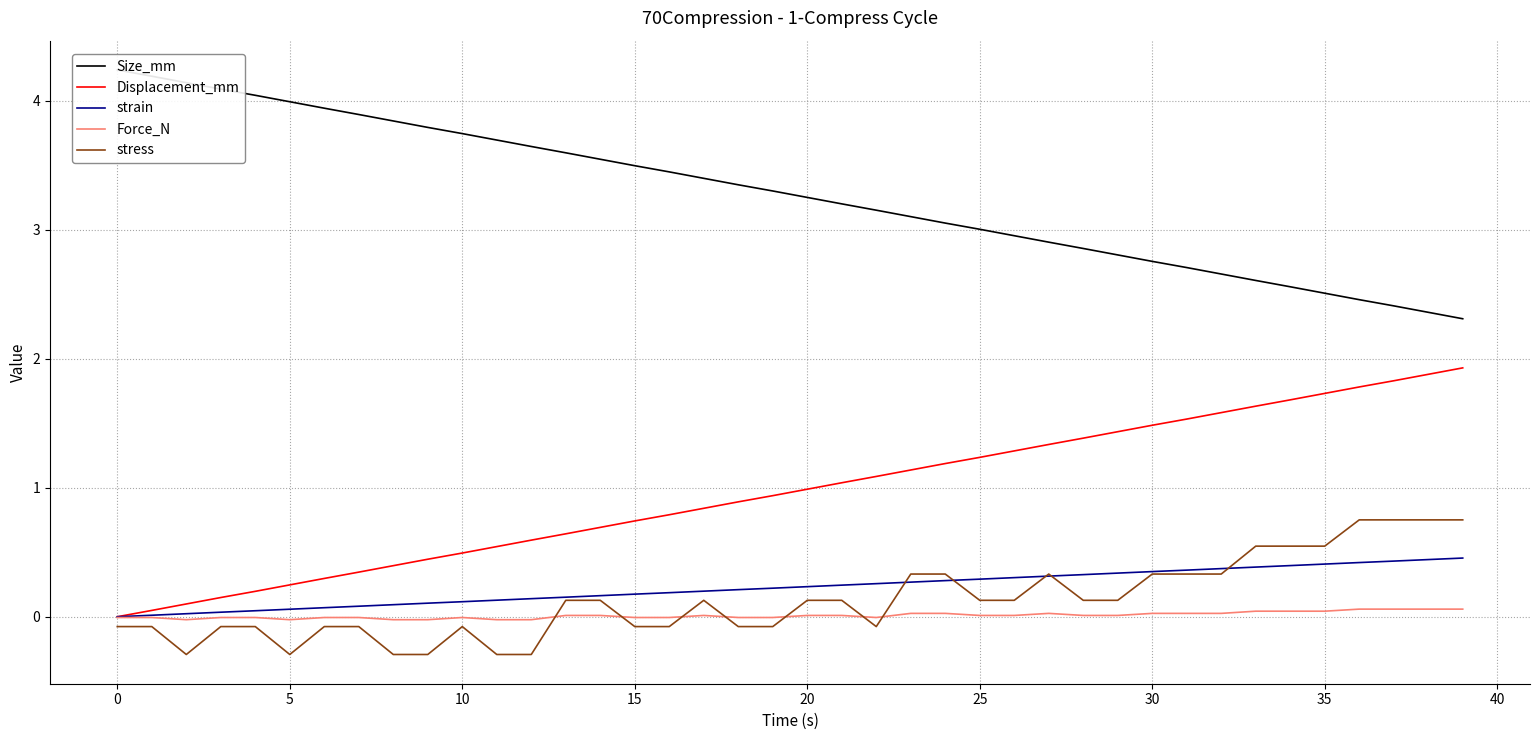

How many categories are shown in the chart?

40